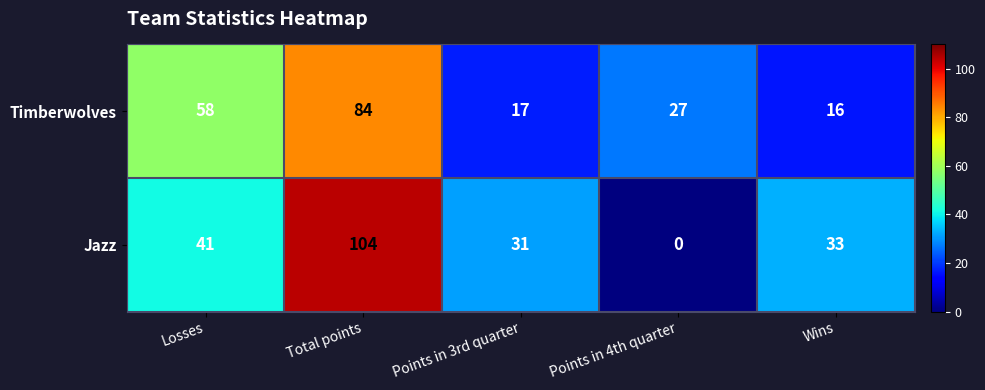

What is the difference between the Jazz values at Total points and Losses?

63